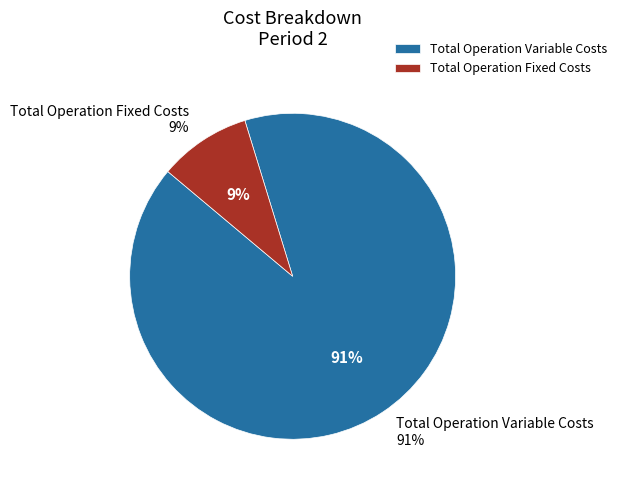

How much of the chart is everything except Total Operation Fixed Costs?

90.8%